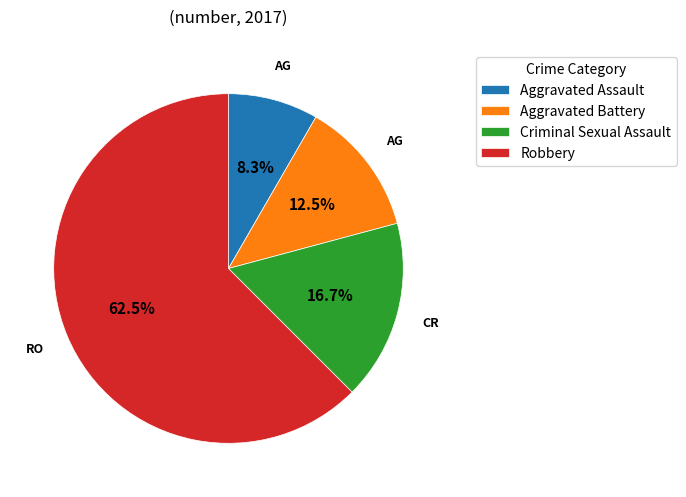

How many slices are in this pie chart?

4